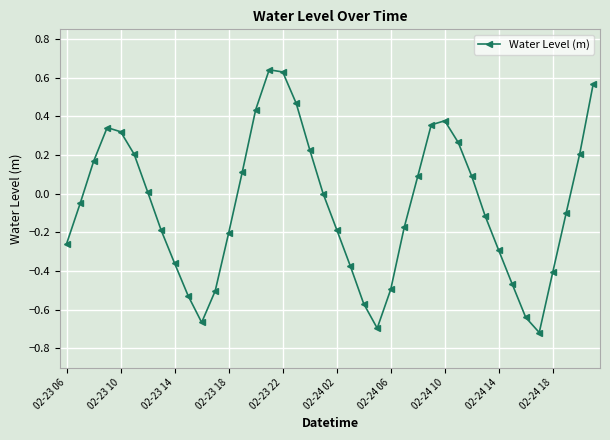

How many points are higher than both their immediate neighbors (excluding endpoints)?

3